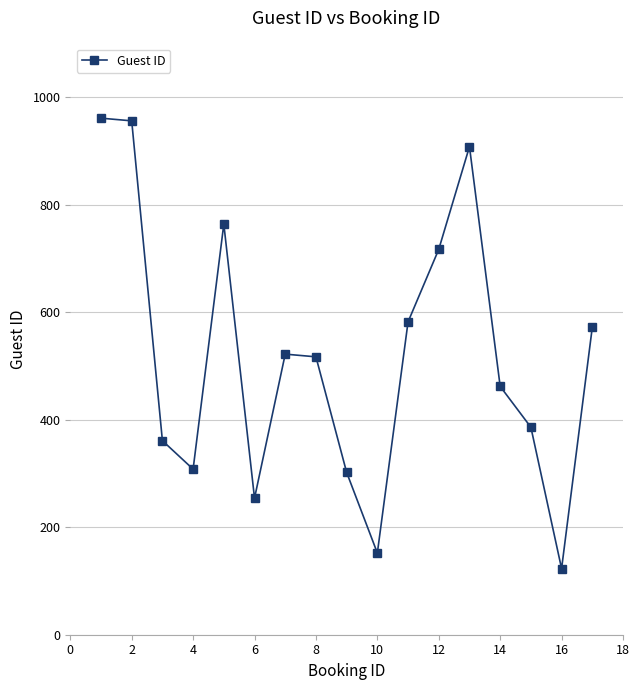

What is the smallest value displayed?

123